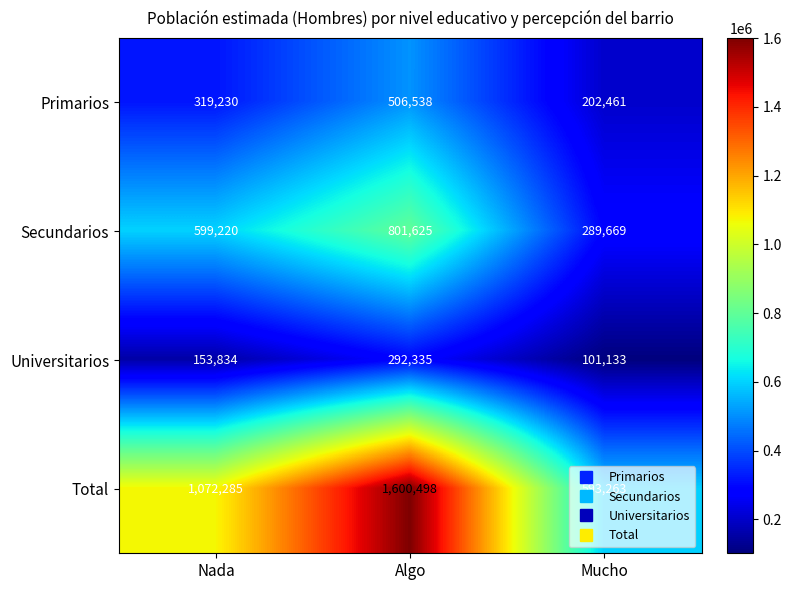

Count the Total values in the range 593263 to 1600498.

3